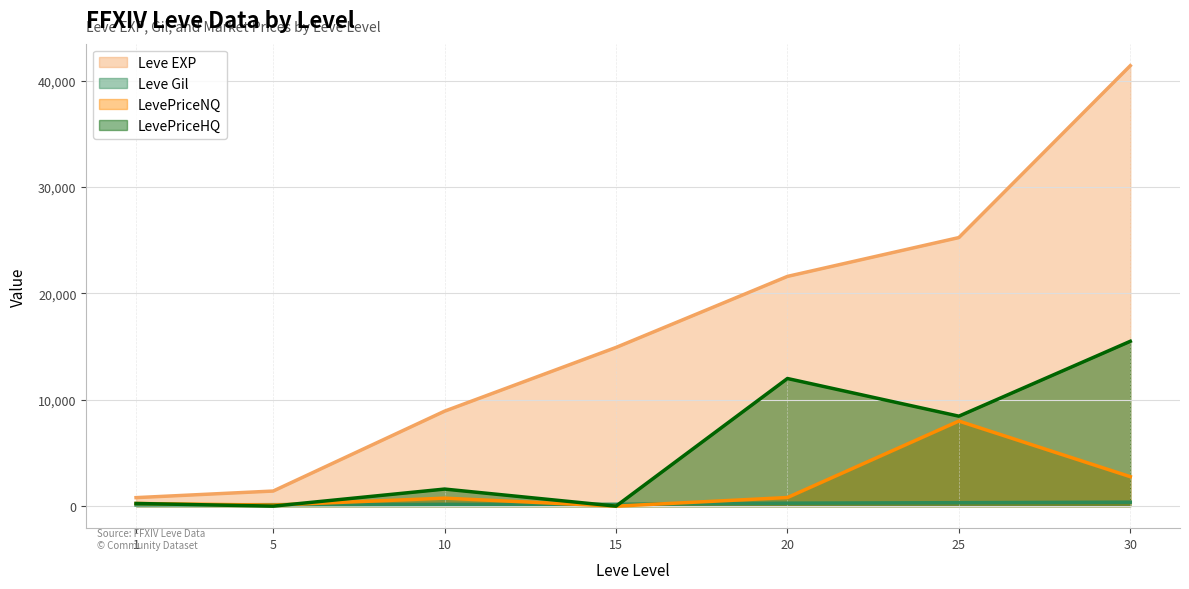

What is the value of the LevePriceNQ point at the 2nd from the left?

97